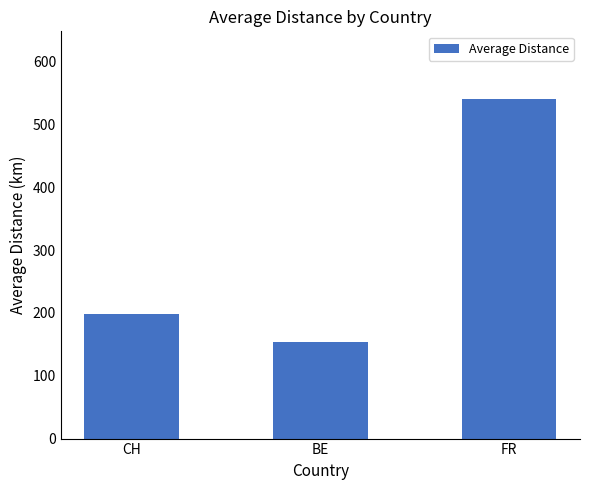

What is the ratio of the value at CH to the value at BE?

1.3